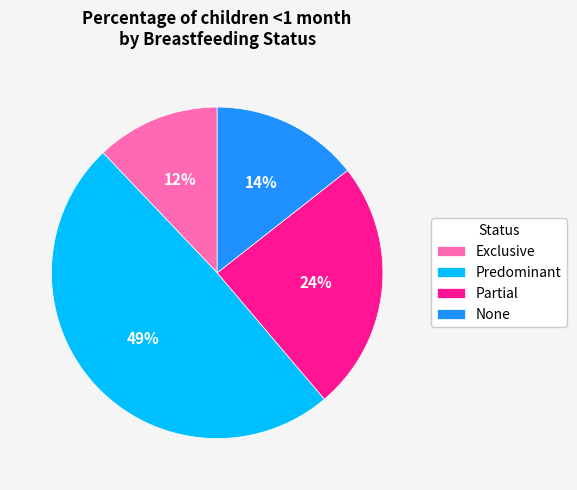

To the nearest percent, what percentage of the pie is Exclusive?

12%